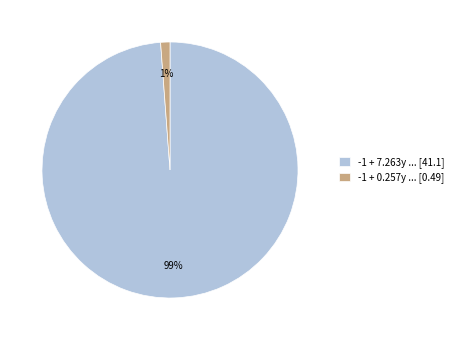

To the nearest percent, what portion does -1 + 7.263y ... [41.1] represent?

99%